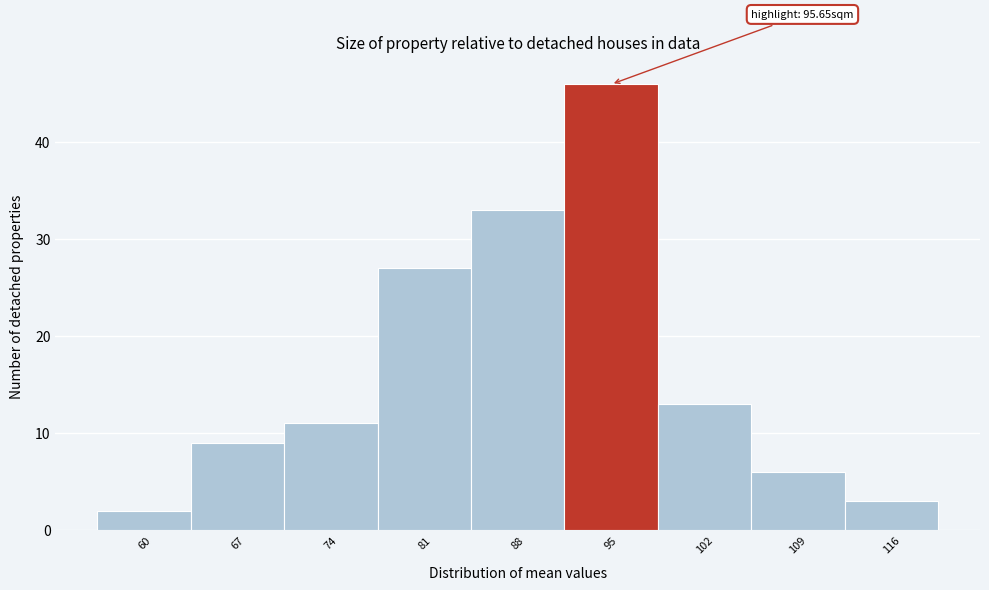

Reading right to left, list all the values displayed in this chart.

3	6	13	46	33	27	11	9	2